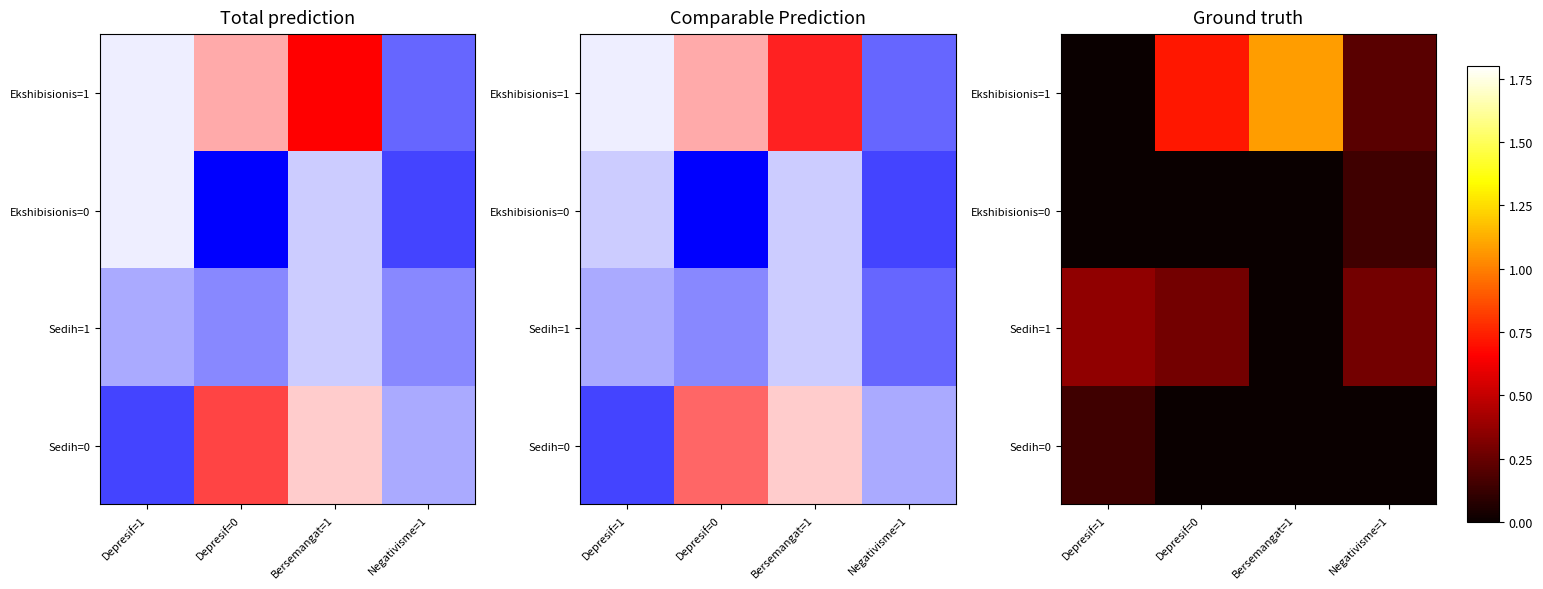

The Sedih=0 series shows 0.1 at Depresif=0. True or false?

False